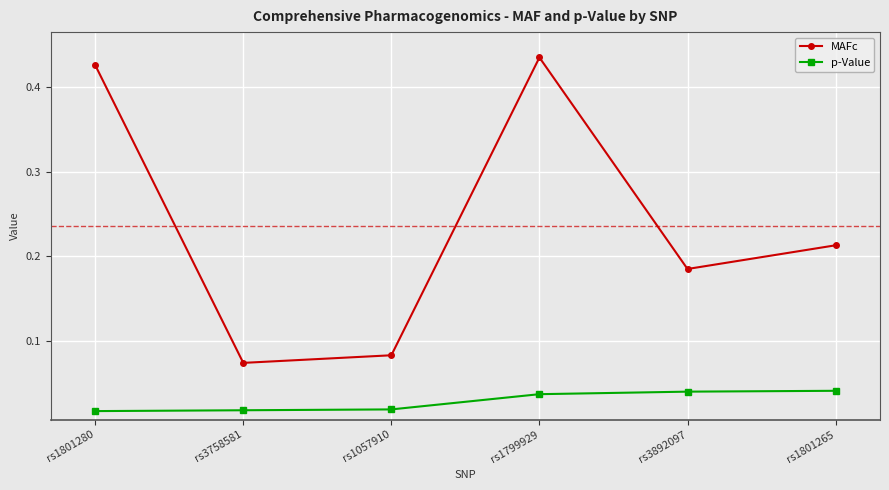

What is the sum of the MAFc values at rs1801265 and rs3758581?

0.3